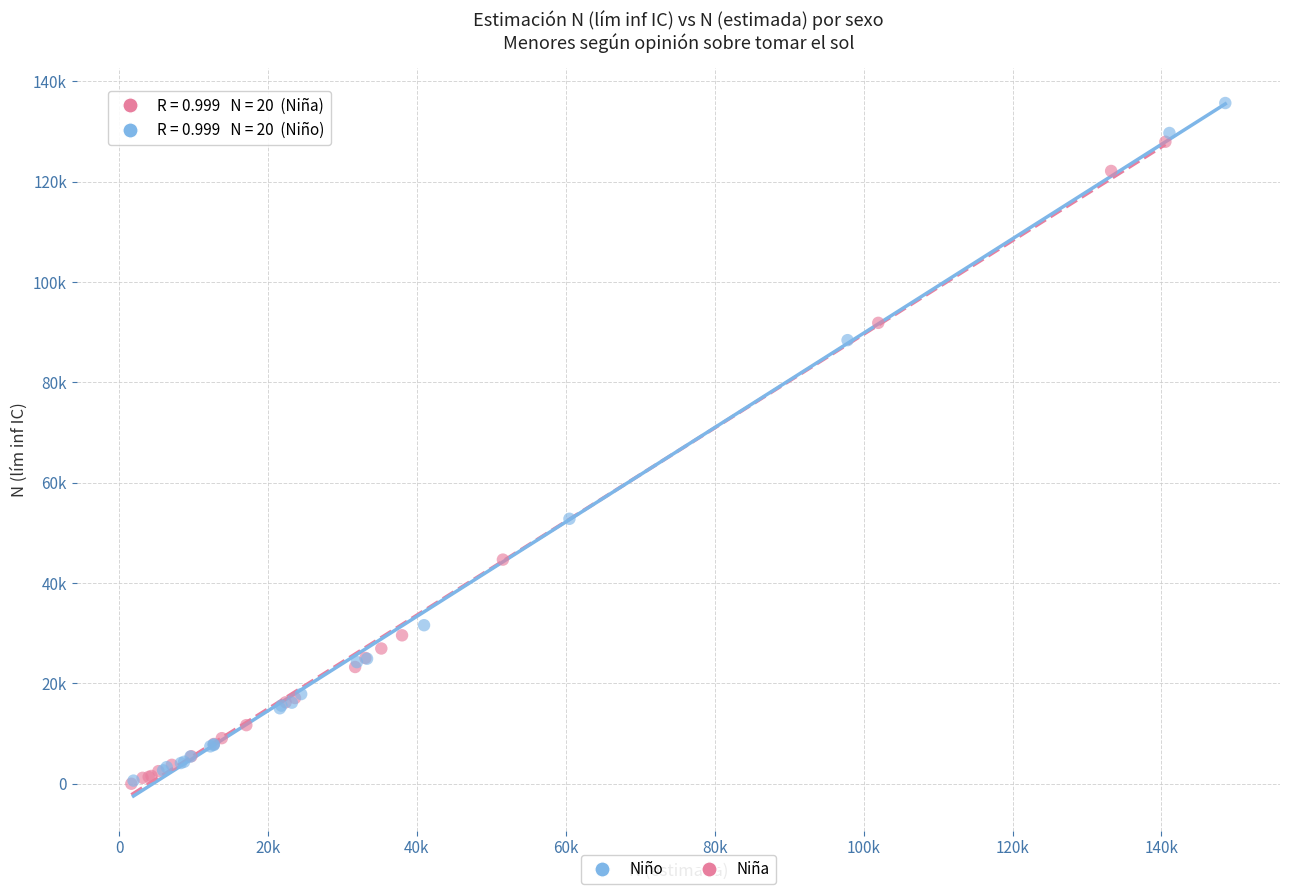

Which series has the widest spread of Y values?

Niño